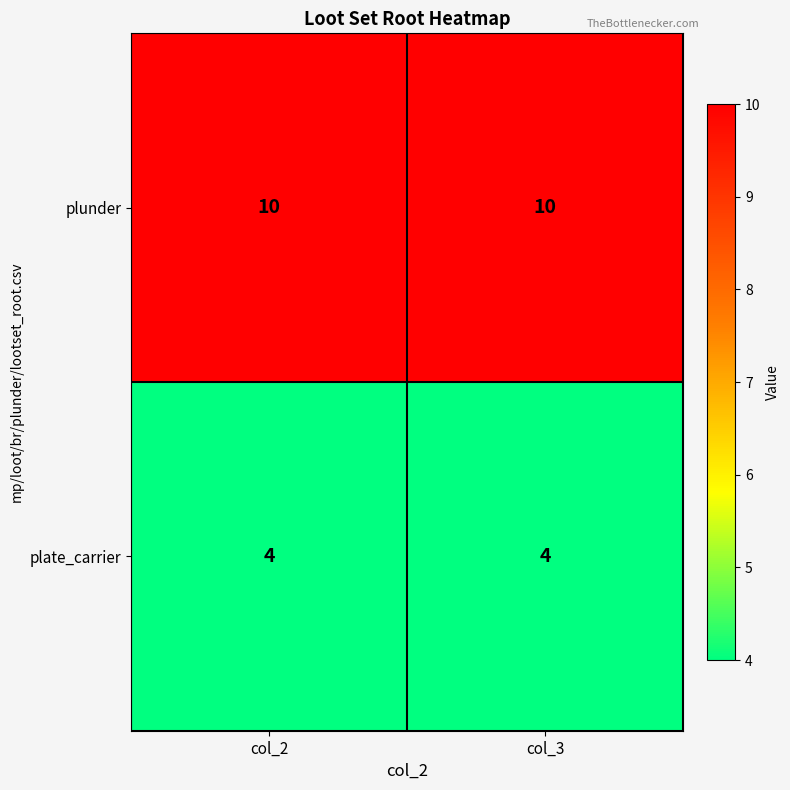

What is the maximum value shown in the chart?

10